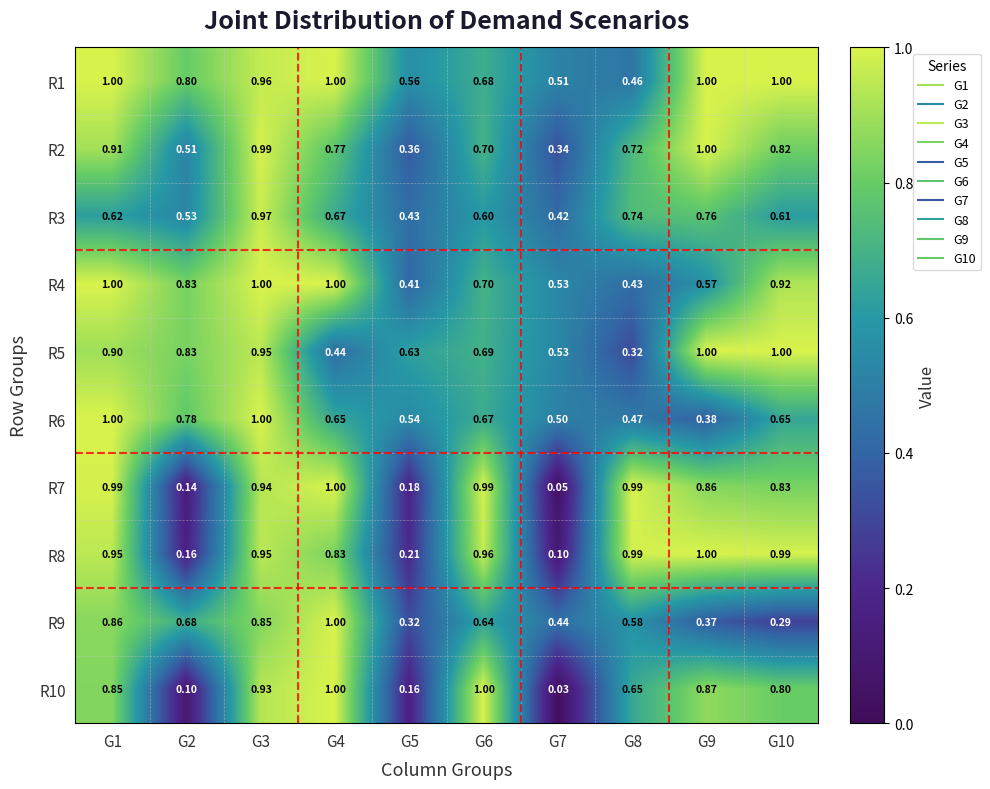

Is the value of R3 at G5 greater than the value of R2 at G7?

Yes